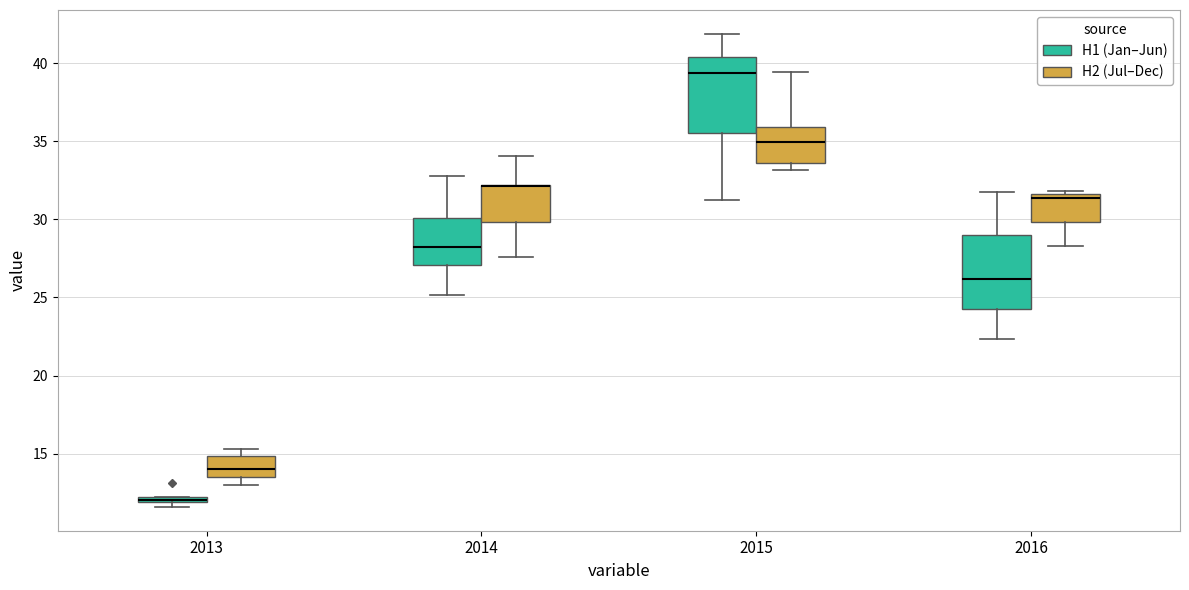

Where is the upper edge of the box for 2013 (H2 (Jul–Dec)) on the y-axis? The values are not printed on the chart, so give them approximately, as read against the axis.

15.0